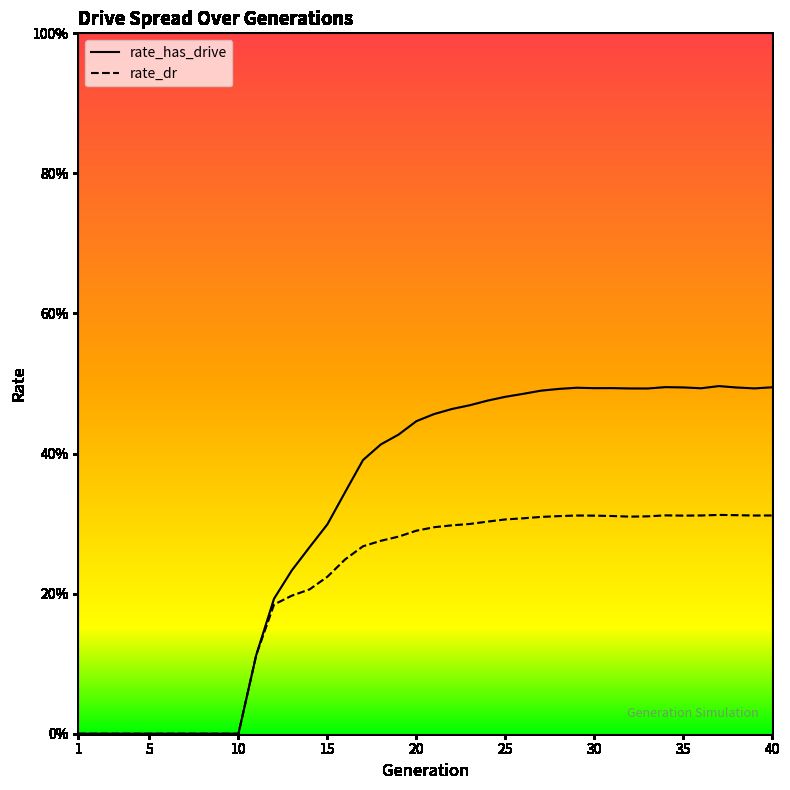

Is the value of rate_dr at 20 greater than the value of rate_has_drive at 2?

Yes